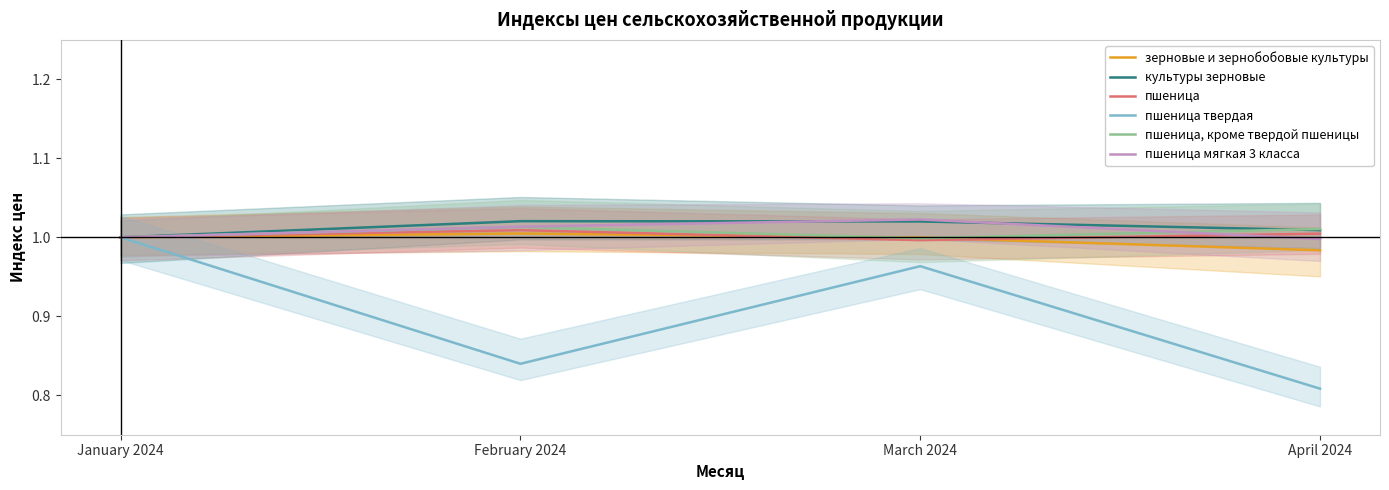

Rank the series by their maximum value, from lowest to highest.

пшеница твердая, зерновые и зернобобовые культуры, пшеница, пшеница, кроме твердой пшеницы, культуры зерновые, пшеница мягкая 3 класса